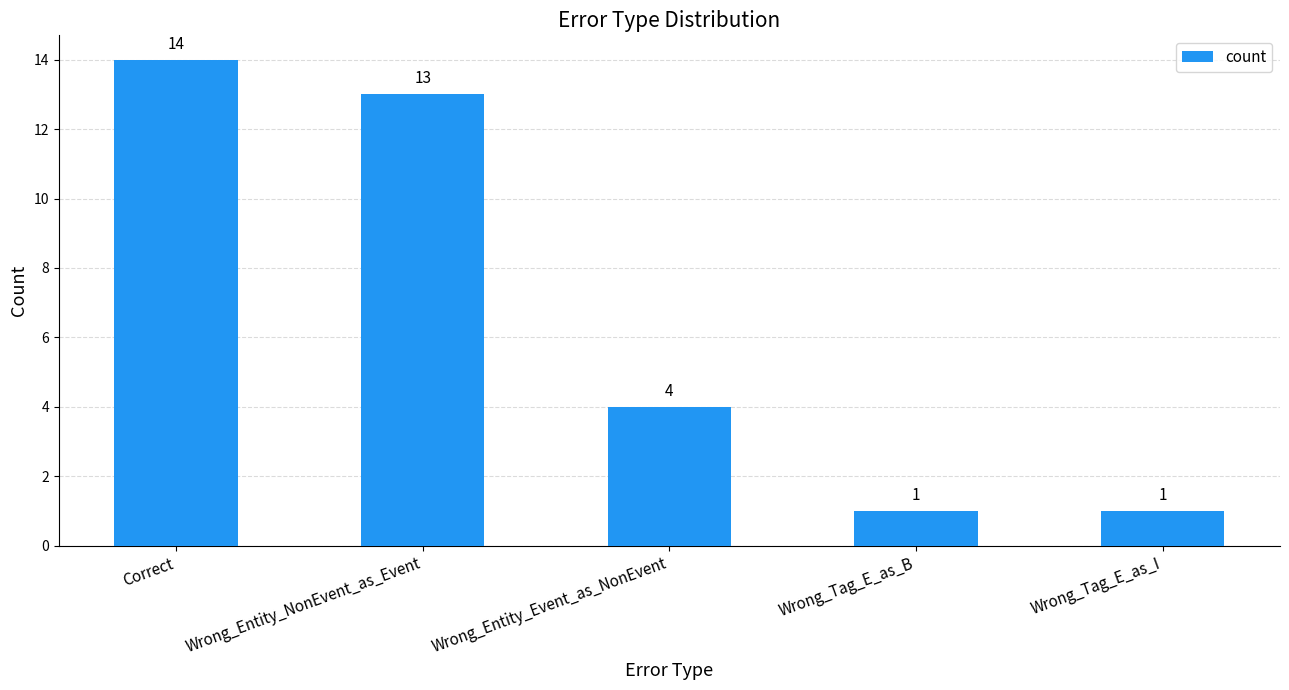

What is the change in value from Correct to Wrong_Tag_E_as_I?

-13